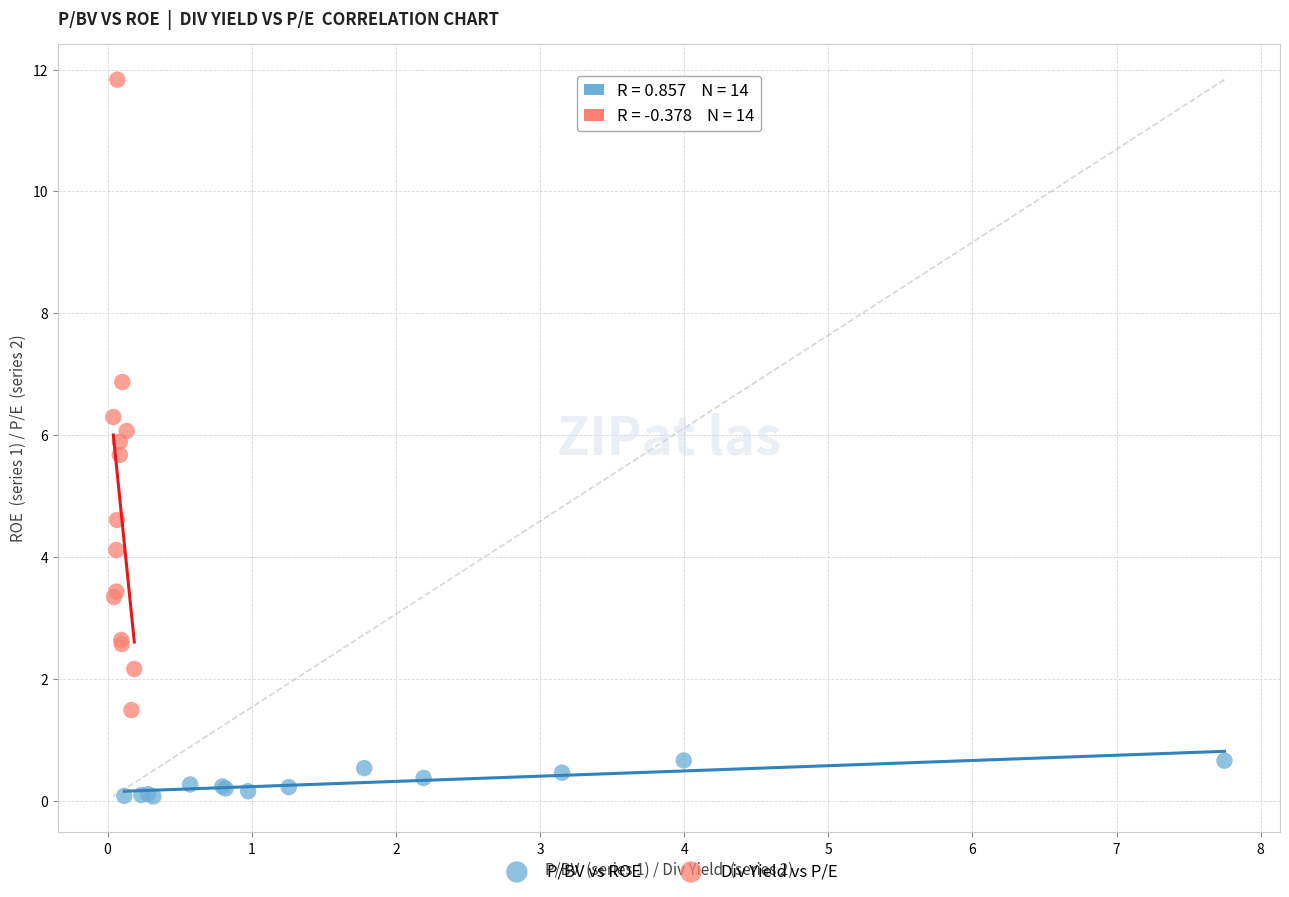

Which series contains the highest Y value?

Div Yield vs P/E